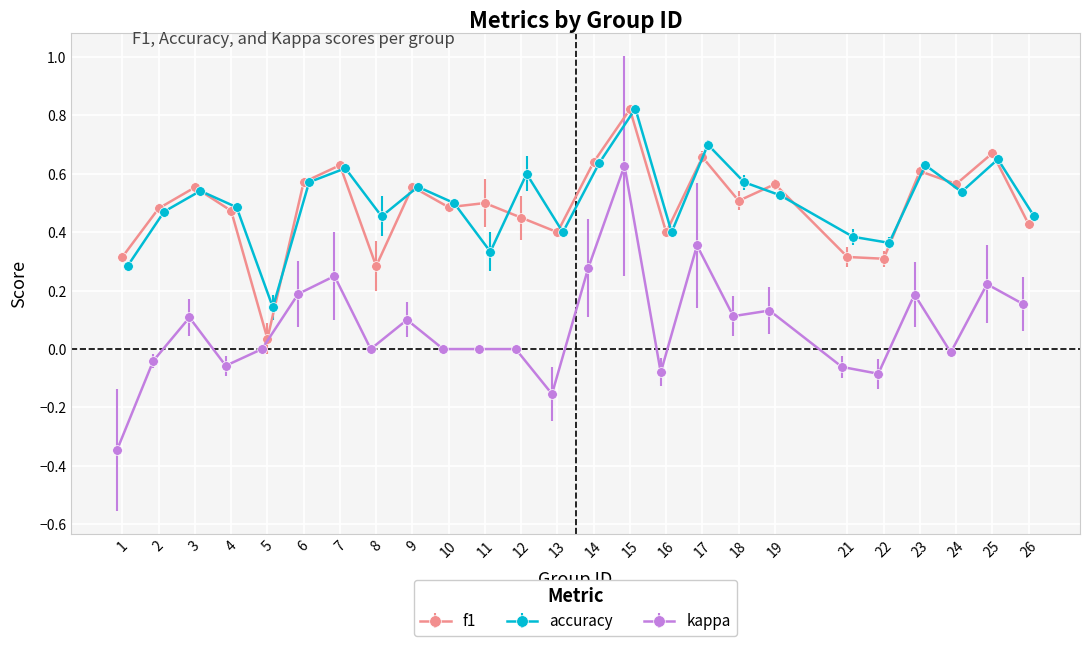

Where is f1 nearest to the value 0?

5